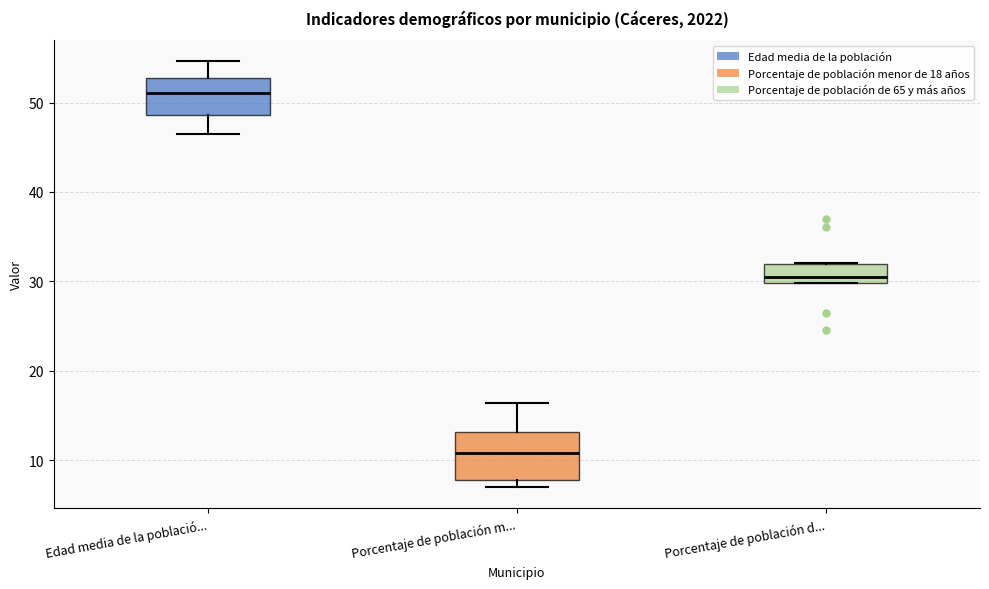

Where is the lower edge of the box for Porcentaje de población d... on the y-axis? The values are not printed on the chart, so give them approximately, as read against the axis.

30